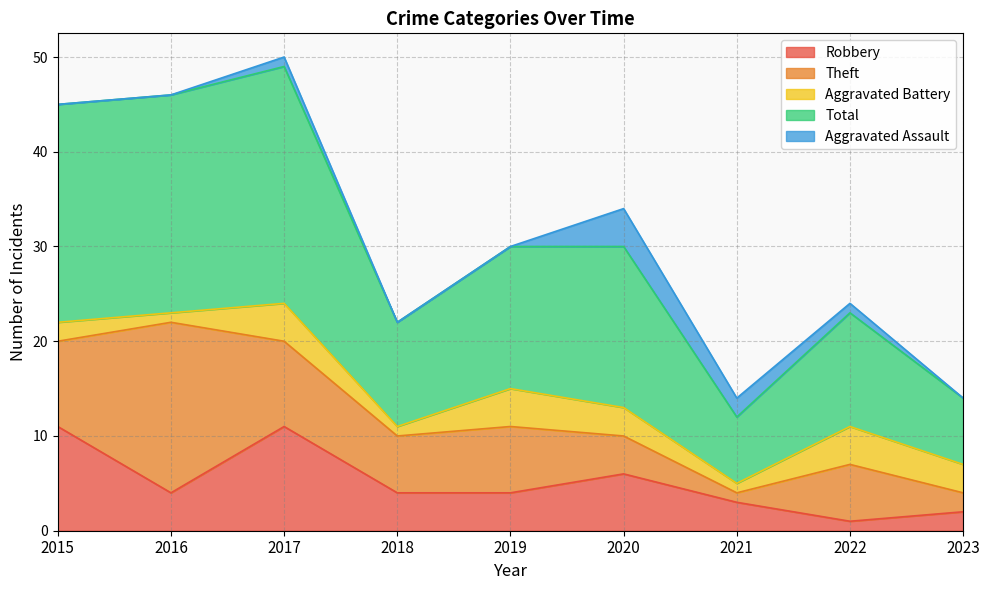

Which label corresponds to the largest value in the chart?

2017